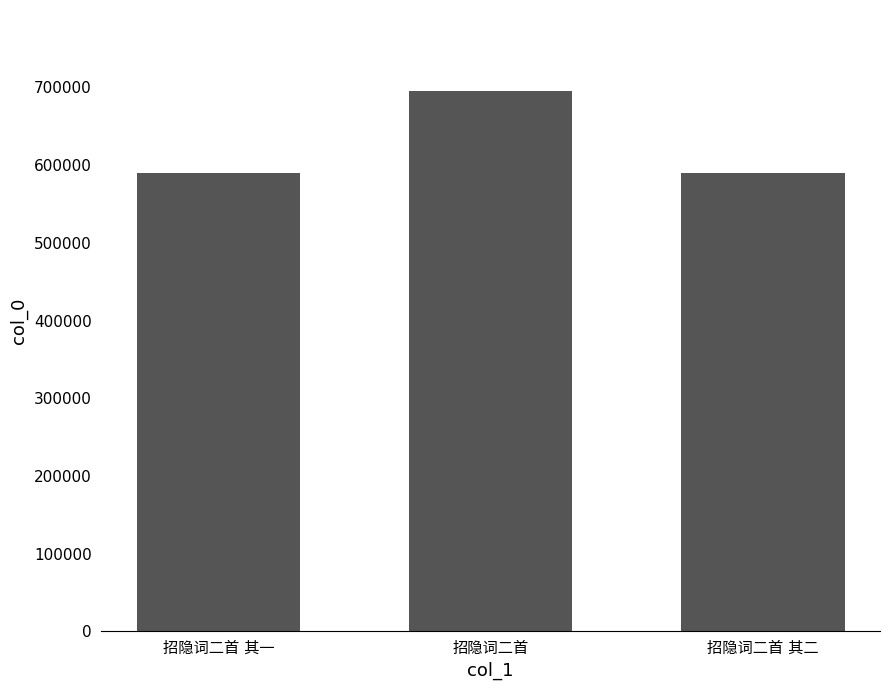

What is the greatest value displayed?

695183